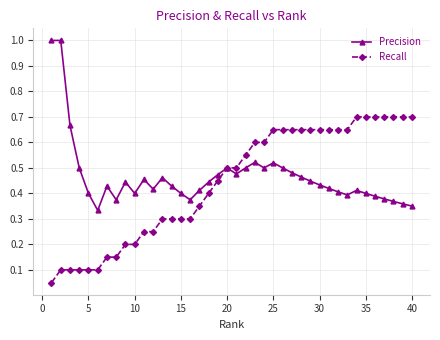

How many series are shown in this chart?

2